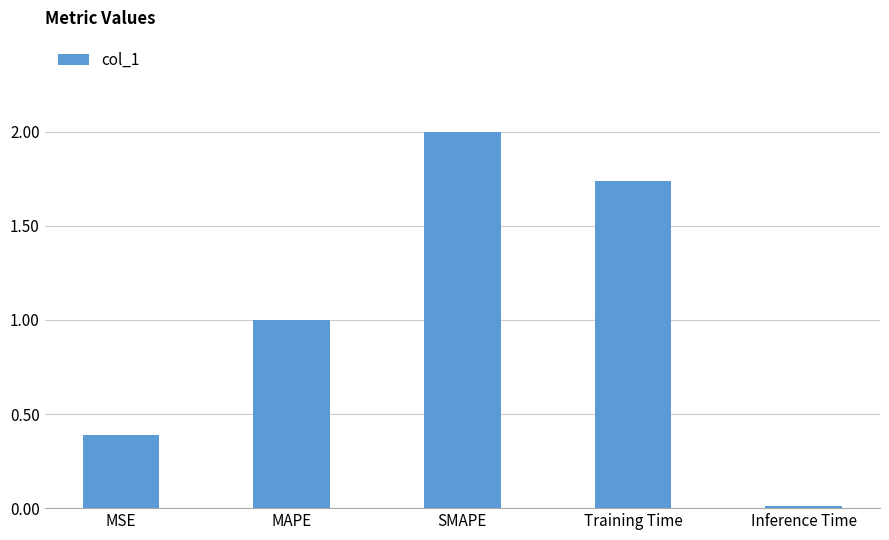

What is the difference between the maximum and second lowest values?

1.6